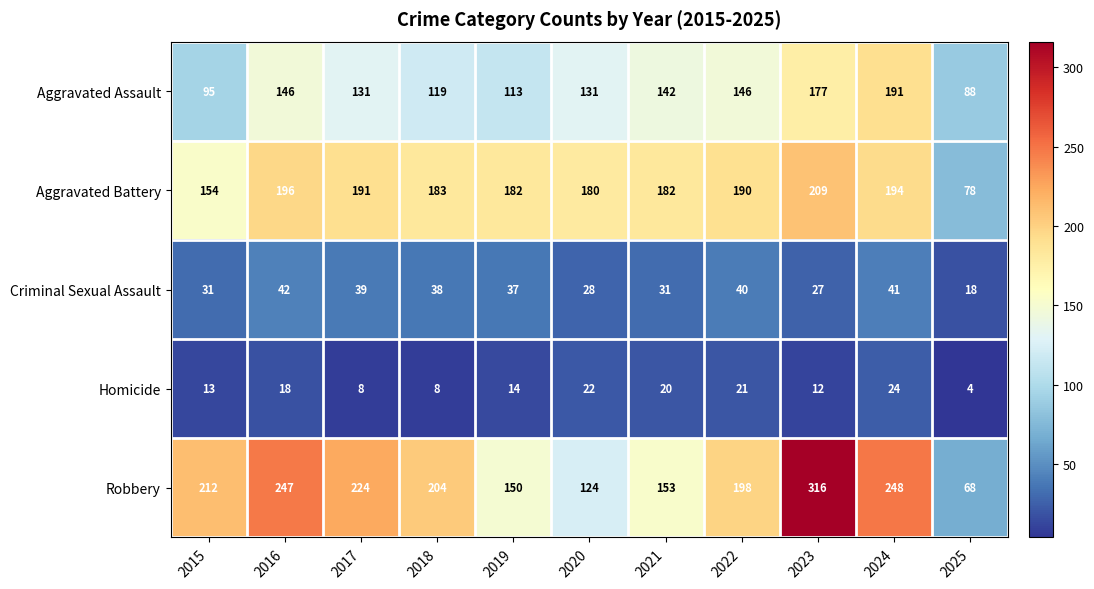

Which series has the largest total across all categories?

Robbery